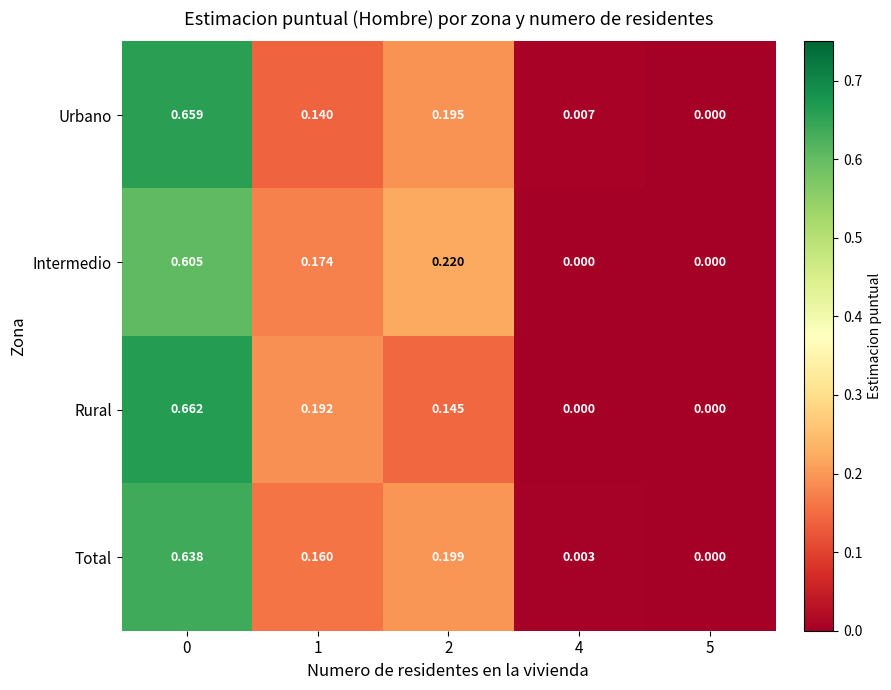

List the series in order of their peak value, highest first.

Rural, Urbano, Total, Intermedio